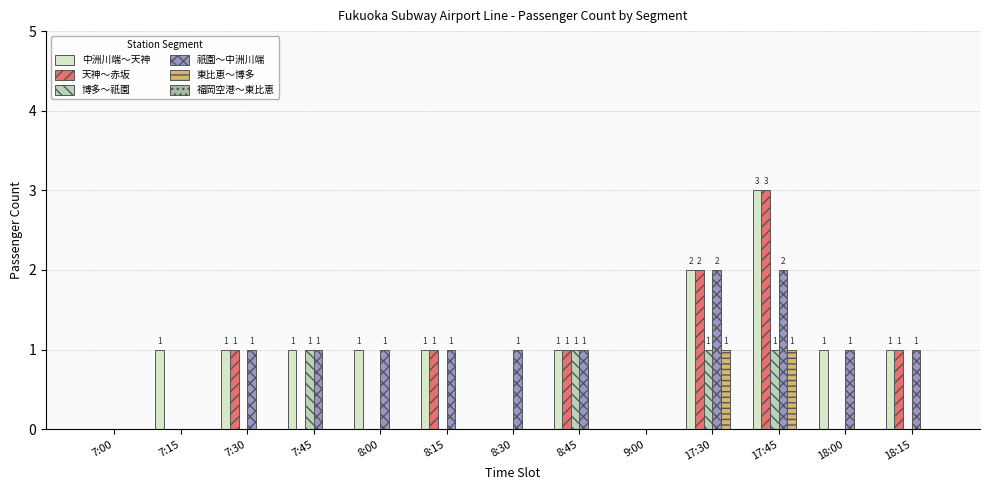

Between 8:15 and 17:45, which series saw the biggest shift?

中洲川端～天神